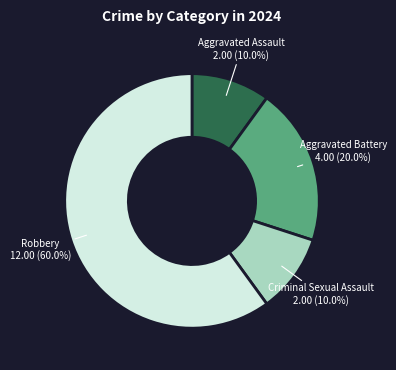

Which slice is the largest?

Robbery